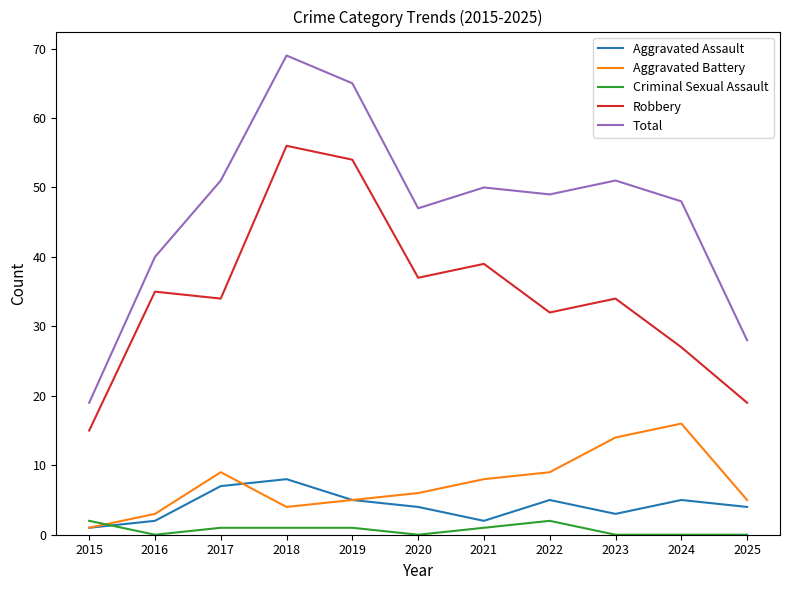

Which category has the highest value across all series?

2018